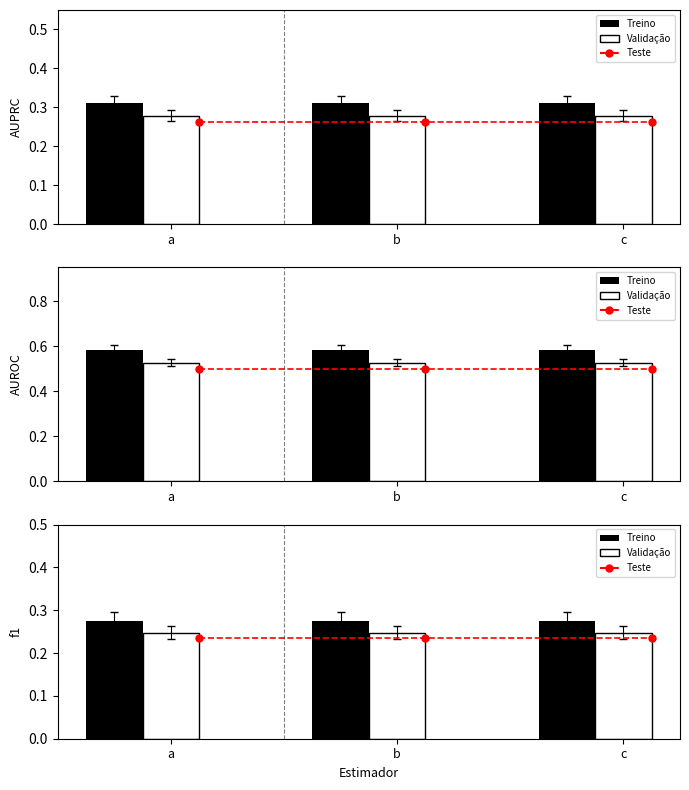

True or false: Treino has a value of 0.3 at b.

True